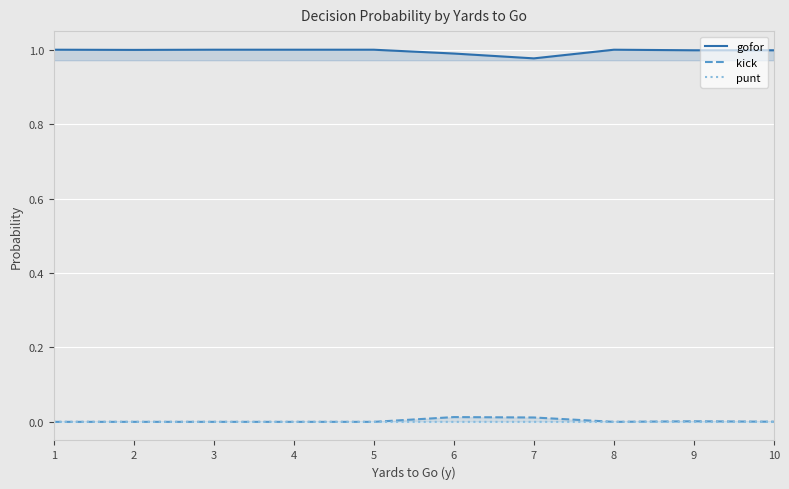

Where is the first local maximum for punt?

2